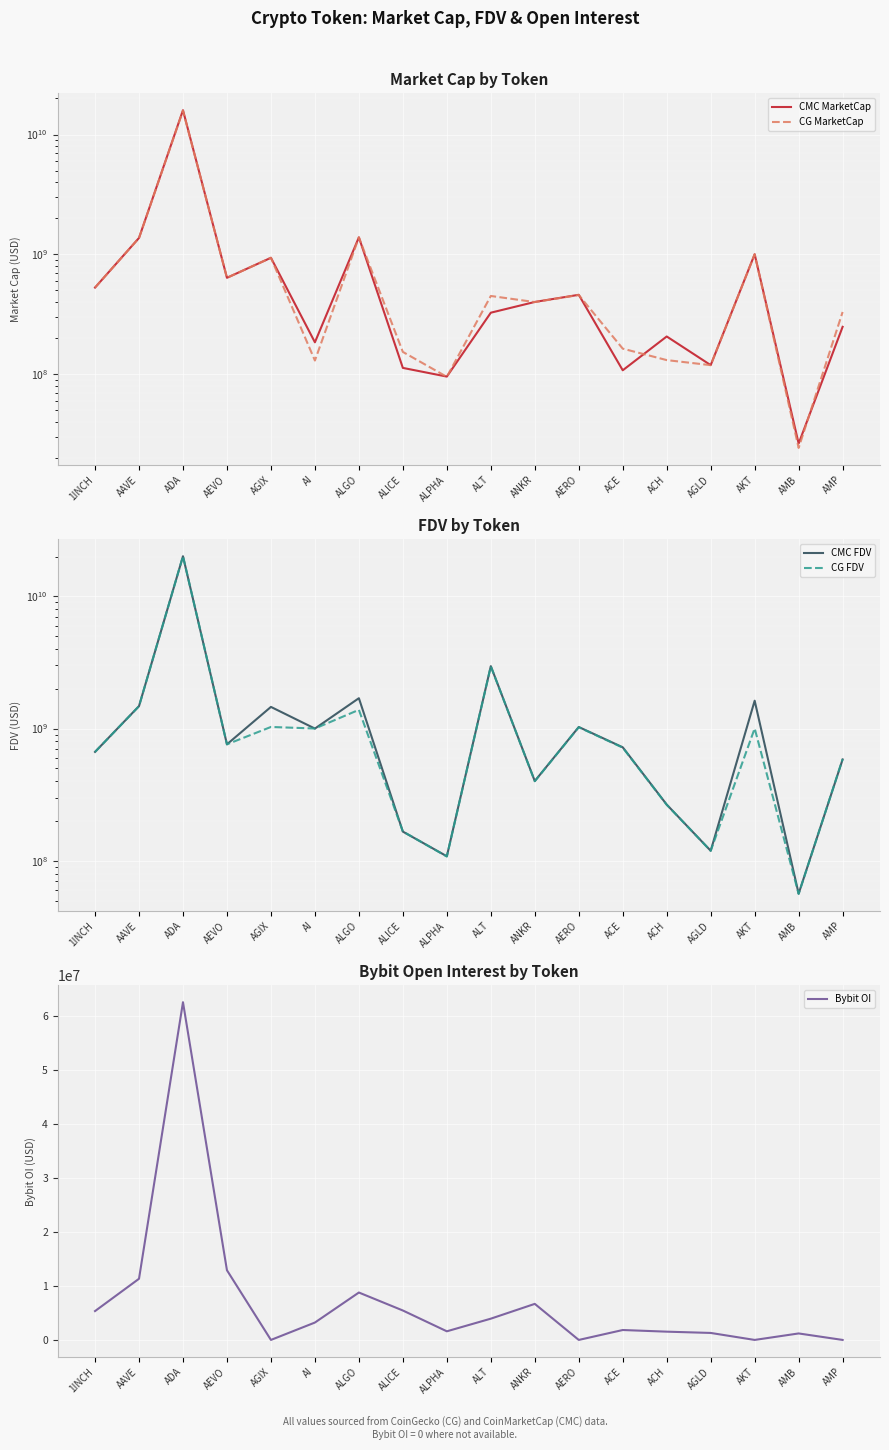

Reading left to right, transcribe all the data shown in this chart.

CMC MarketCap: 528560308.6	1371948192.8	15961674868.8	637846476.3	937034685.4	184720042.2	1388151669.1	112947370.7	95583634.3	326251209.9	400970671.7	460089324.6	107887716.1	206593172.9	119137362.8	1003399100.6	26402802.9	248710293.0
CG MarketCap: 528417558.0	1370691543.0	15818768277.0	637714979.0	936962547.0	130155859.0	1386223875.0	153514797.0	95142967.0	449937008.0	400078728.0	458227580.0	163489915.0	131209697.0	119070319.0	1000789430.0	24270629.0	330756258.0
CMC FDV: 666282901.5	1478523789.3	20110564018.4	760359532.5	1458673860.2	1000176201.2	1697508298.2	166311040.5	108248736.5	2965920090.0	400970671.7	1027920840.7	721886243.5	266239720.9	119137362.8	1624932861.2	56448243.4	584341430.7
CG FDV: 666102931.0	1477169521.0	20112277317.0	760202778.0	1028817345.0	1001198914.0	1386223927.0	166712903.0	107749680.0	2958489919.0	400078728.0	1023764954.0	717794387.0	265408366.0	119070319.0	1002966722.0	56190825.0	587340136.0
Bybit OI: 5338583.0	11318693.0	62490375.0	12893599.0	0.0	3217602.0	8772686.0	5445845.0	1596056.0	3934596.0	6672712.0	0.0	1834401.0	1529788.0	1293712.0	0.0	1200512.0	0.0